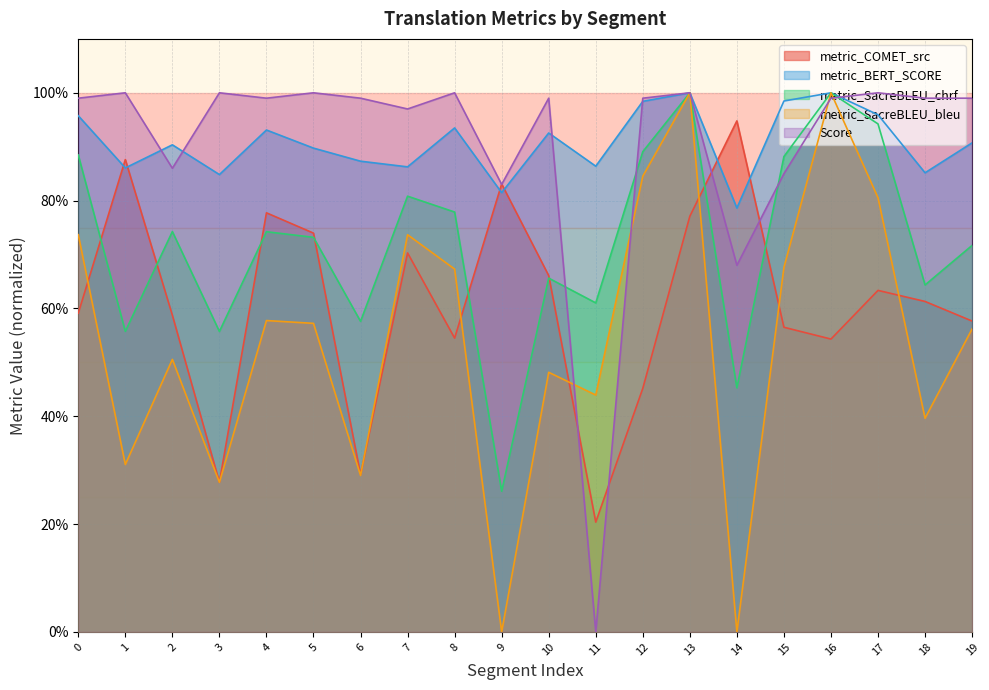

Which series has the largest total across all categories?

metric_BERT_SCORE